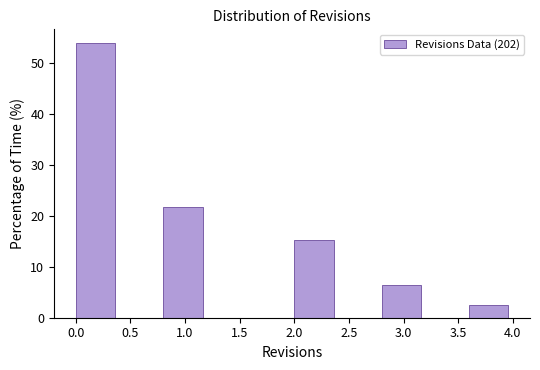

Reading left to right, list every bar in this chart as the range it spans on the x-axis followed by its height. The values are not printed on the chart, so give them approximately, as read against the axis.

0.0 to 0.4: 54
0.4 to 0.8: 0
0.8 to 1.2: 22
1.2 to 1.6: 0
1.6 to 2.0: 0
2.0 to 2.4: 15
2.4 to 2.8: 0
2.8 to 3.2: 6
3.2 to 3.6: 0
3.6 to 4.0: 2